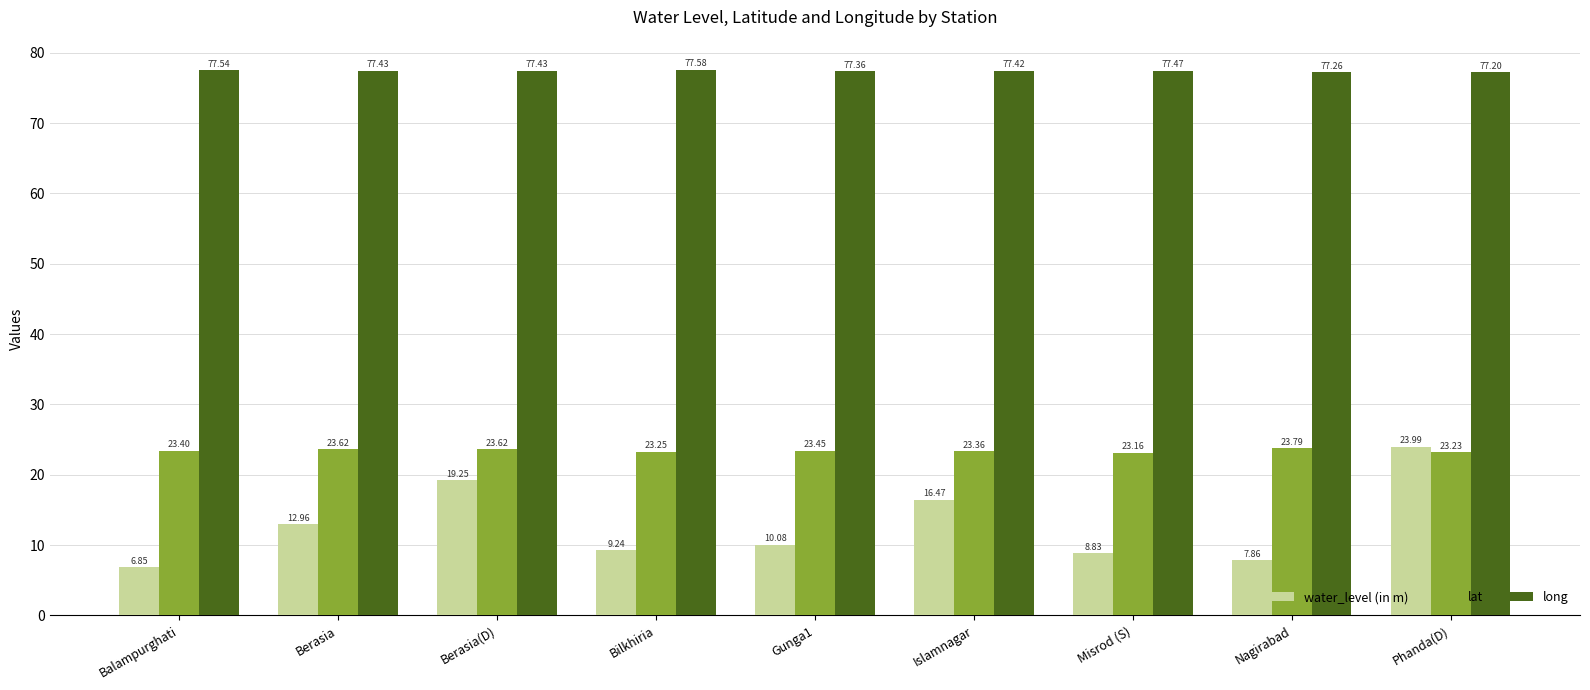

Which series has the widest spread of values?

water_level (in m)